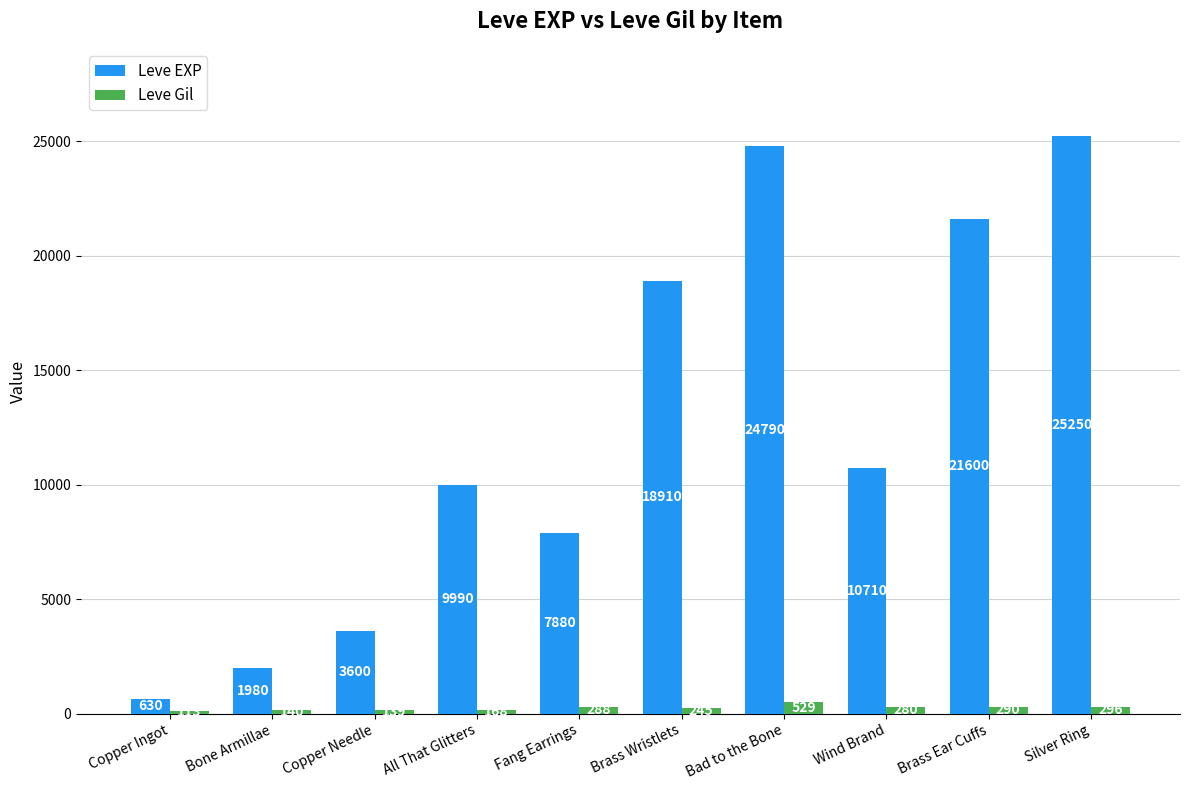

What is the difference between the highest and lowest values at Bad to the Bone?

24261